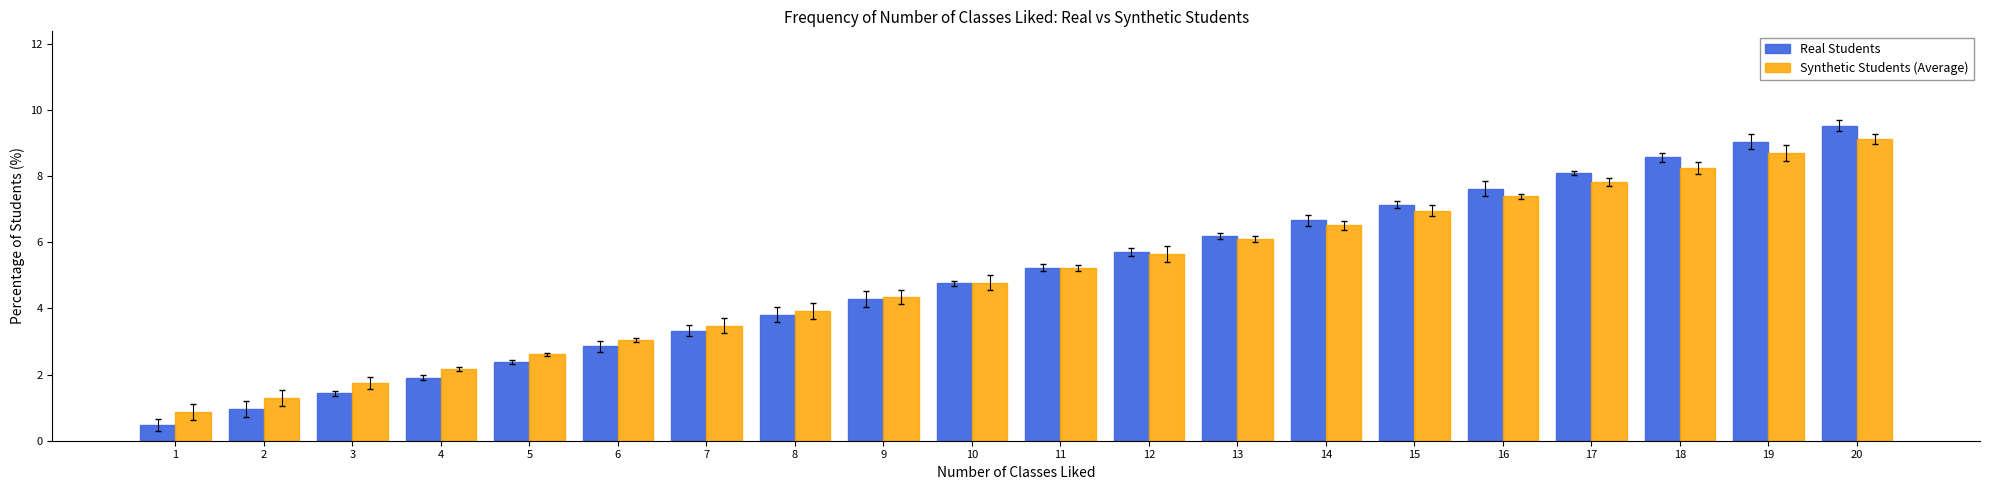

At which label is Synthetic Students (Average) closest to 5?

10